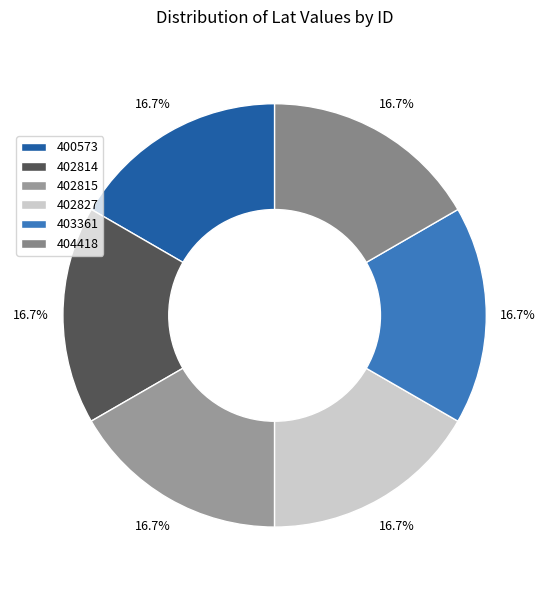

How many slices are in this pie chart?

6